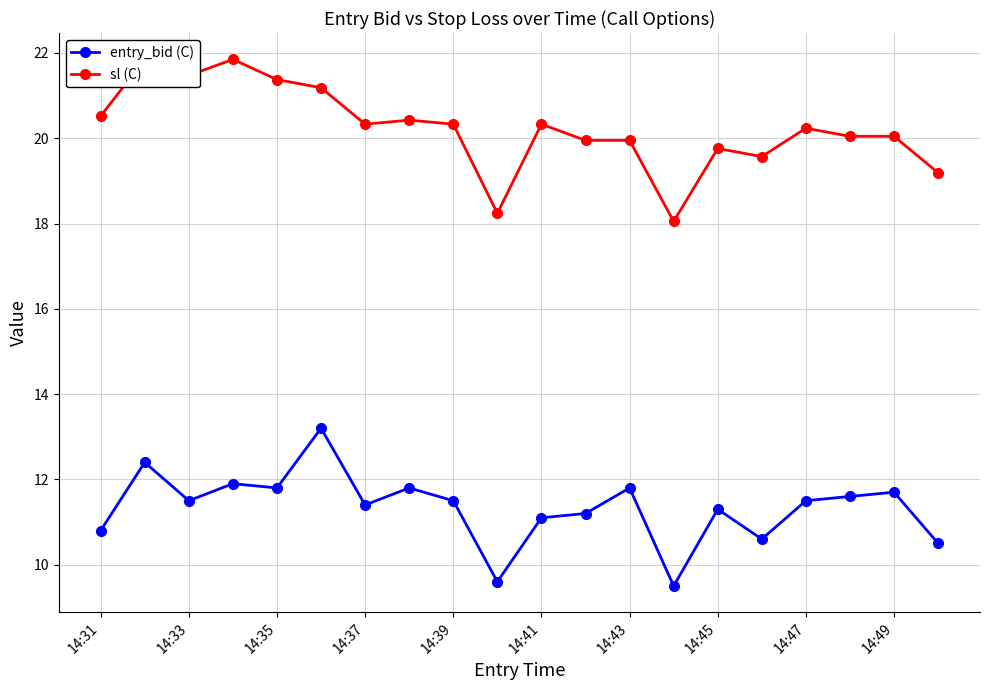

What is the difference between the entry_bid (C) values at 14:45 and 14:47?

0.2